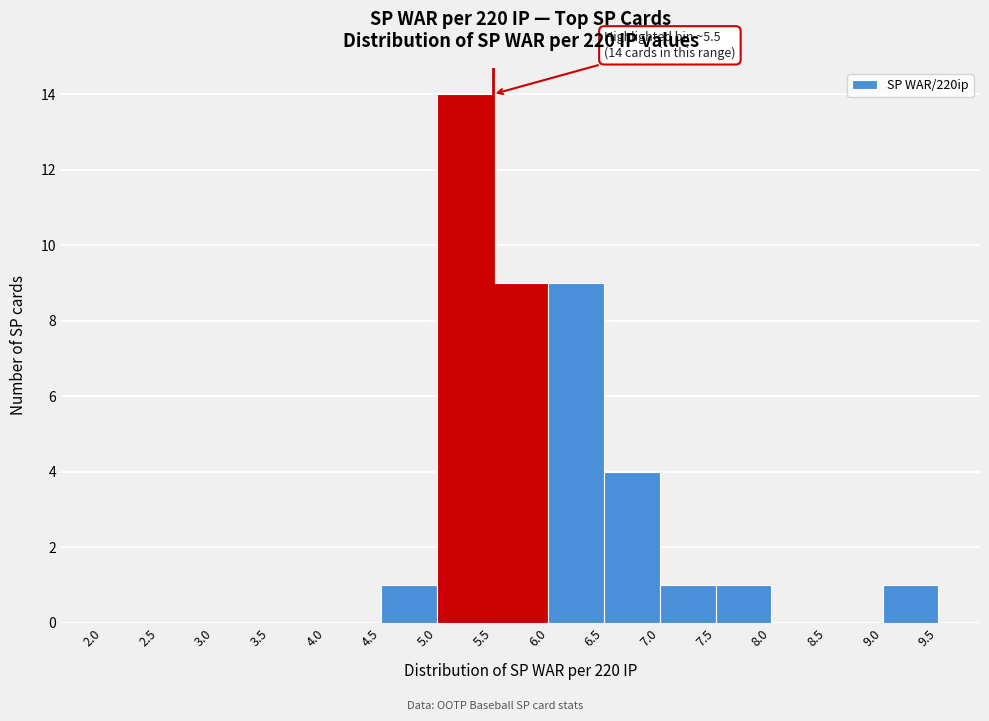

Which range on the x-axis has the tallest bar?

5.0 to 5.5